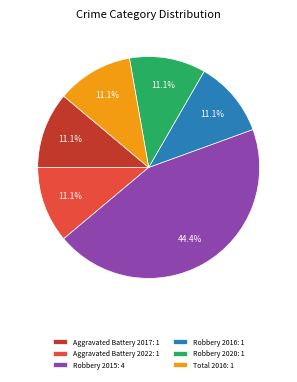

How many segments does this pie chart have?

6